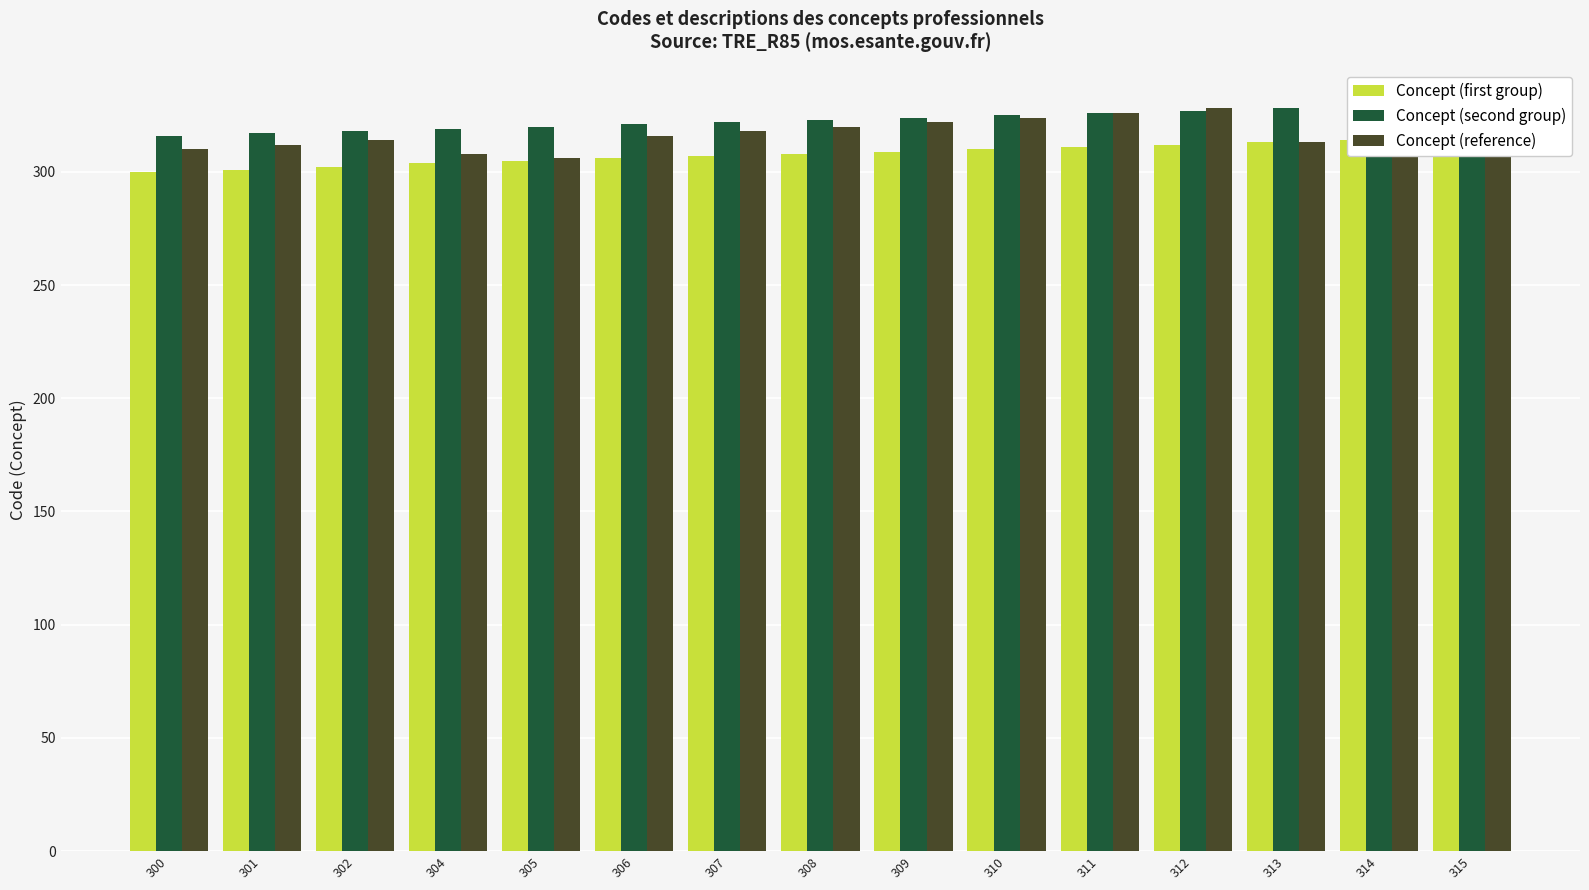

Count the number of categories in the chart.

15